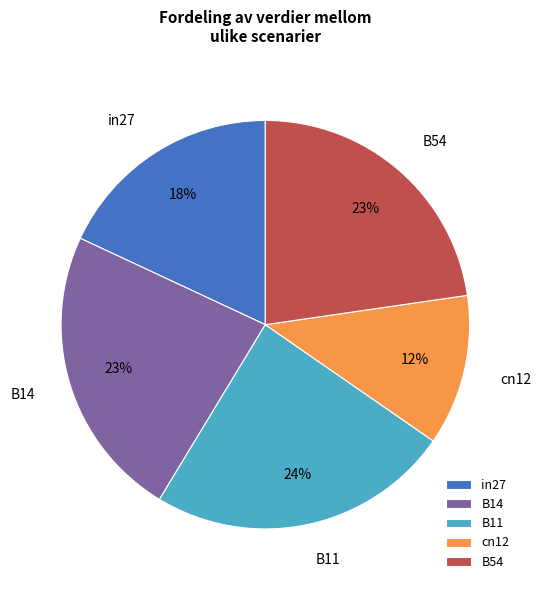

The B11 slice represents 24% of the pie. True or false?

True